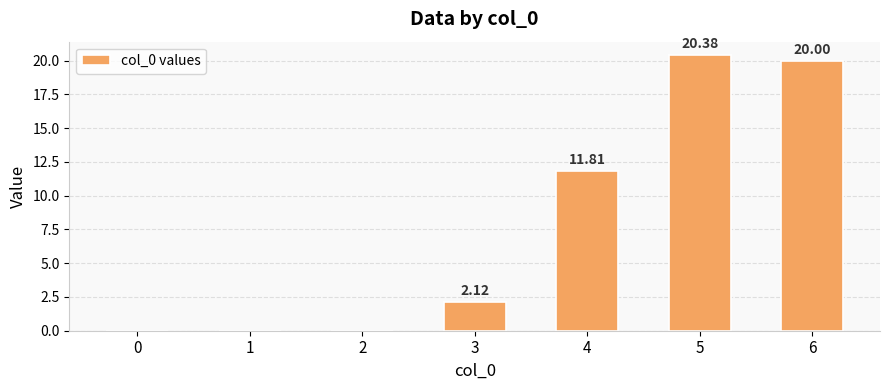

Where does the data first go above 2?

3